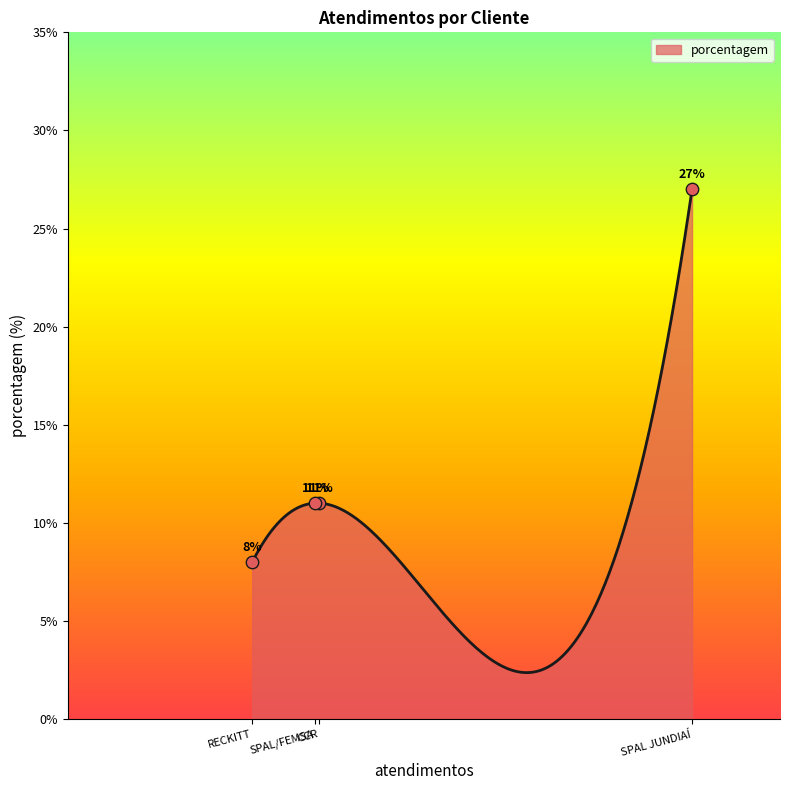

What is the ratio of the value at SPAL JUNDIAÍ to the value at CCR?

2.5